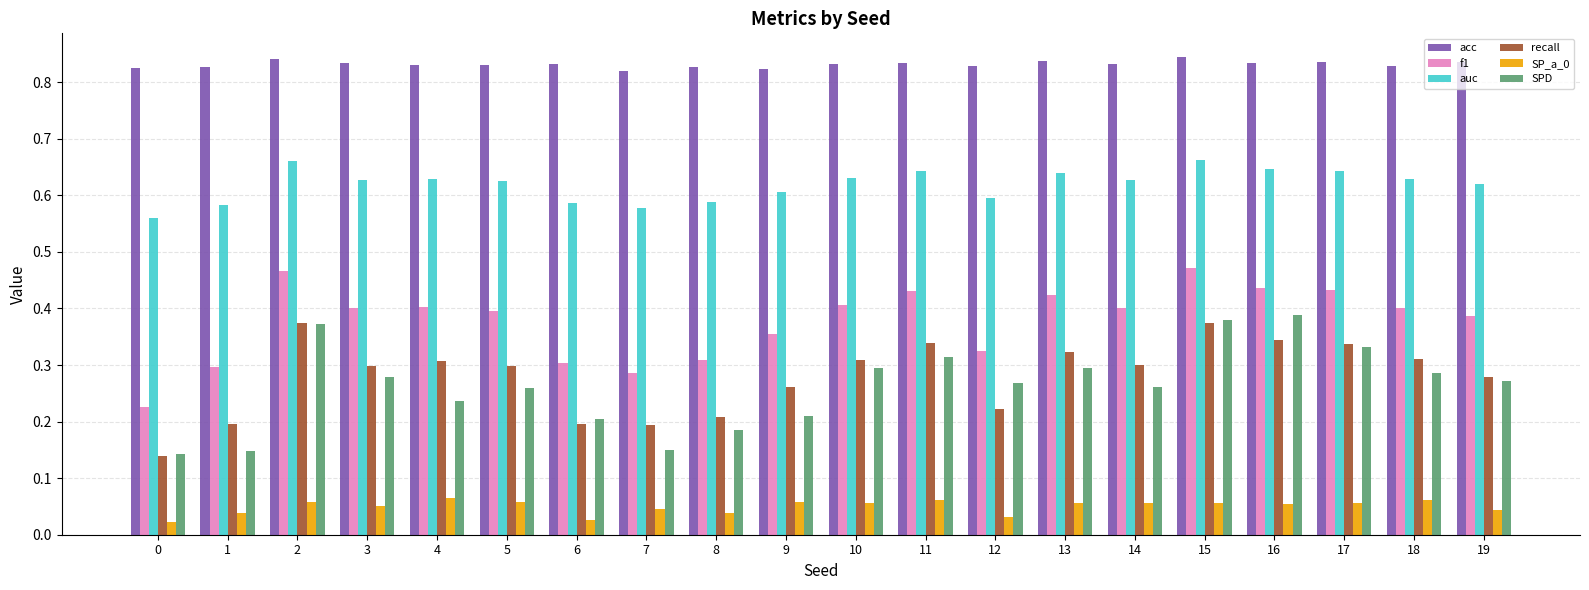

At how many categories does at least one series exceed 0?

20